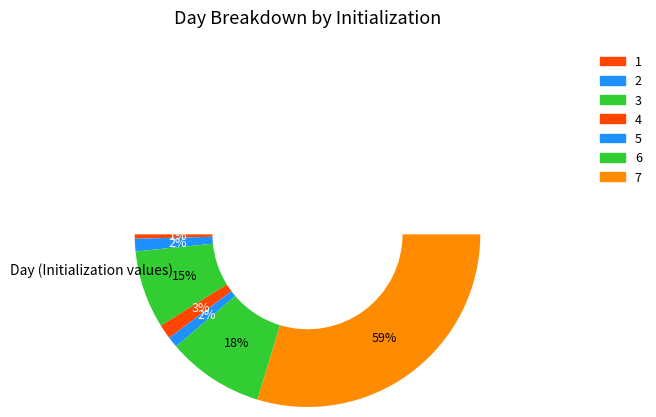

How many segments does this pie chart have?

7